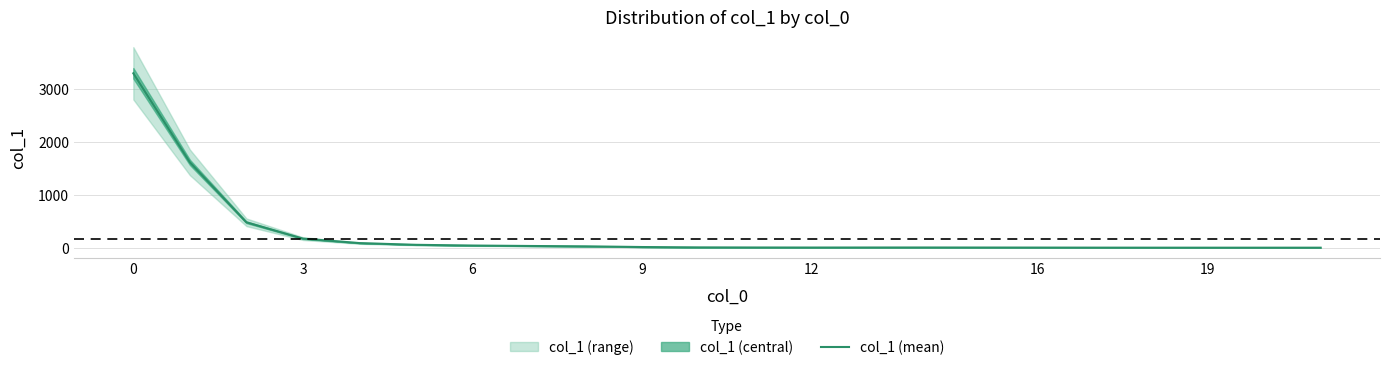

How many categories are shown in the chart?

20